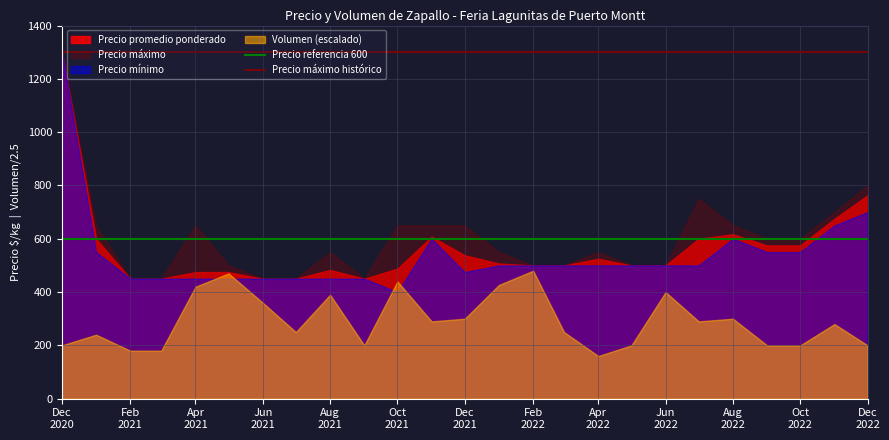

How many lines are shown in the chart?

4